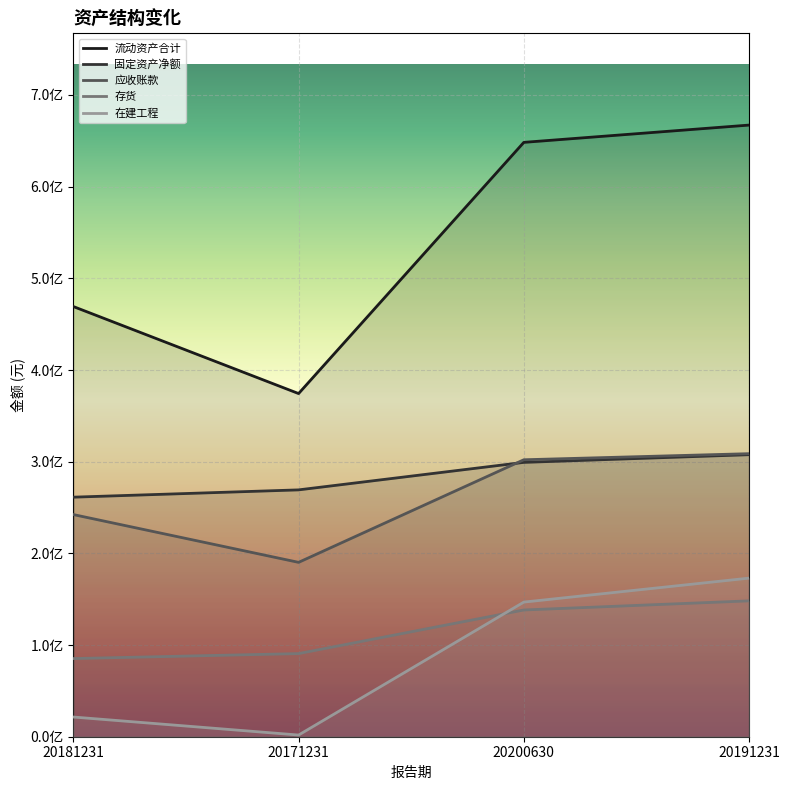

What are all the series names shown in the legend?

流动资产合计, 固定资产净额, 应收账款, 存货, 在建工程